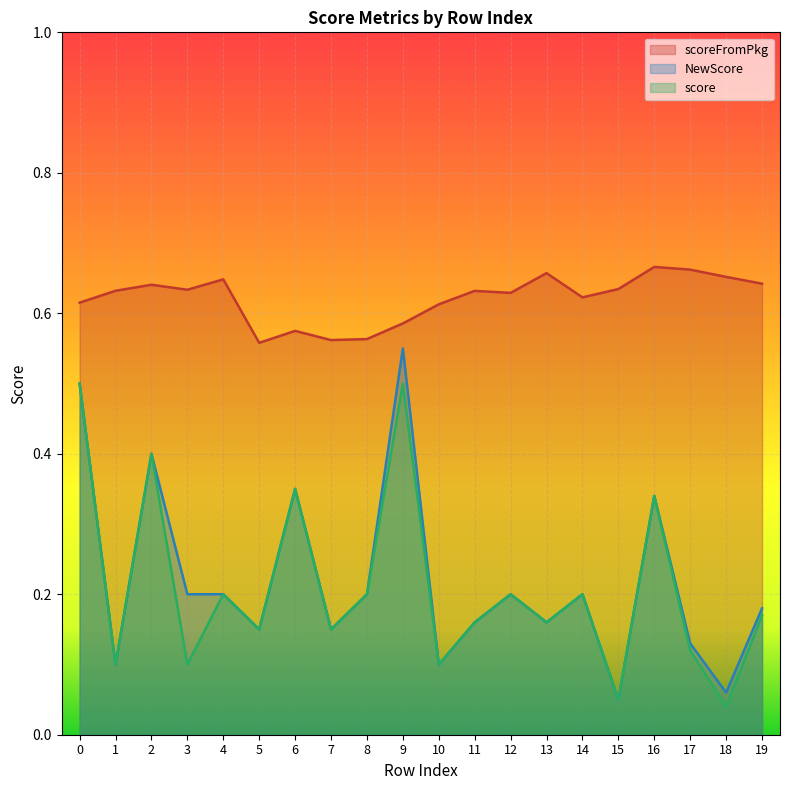

True or false: scoreFromPkg and score intersect in this chart.

False